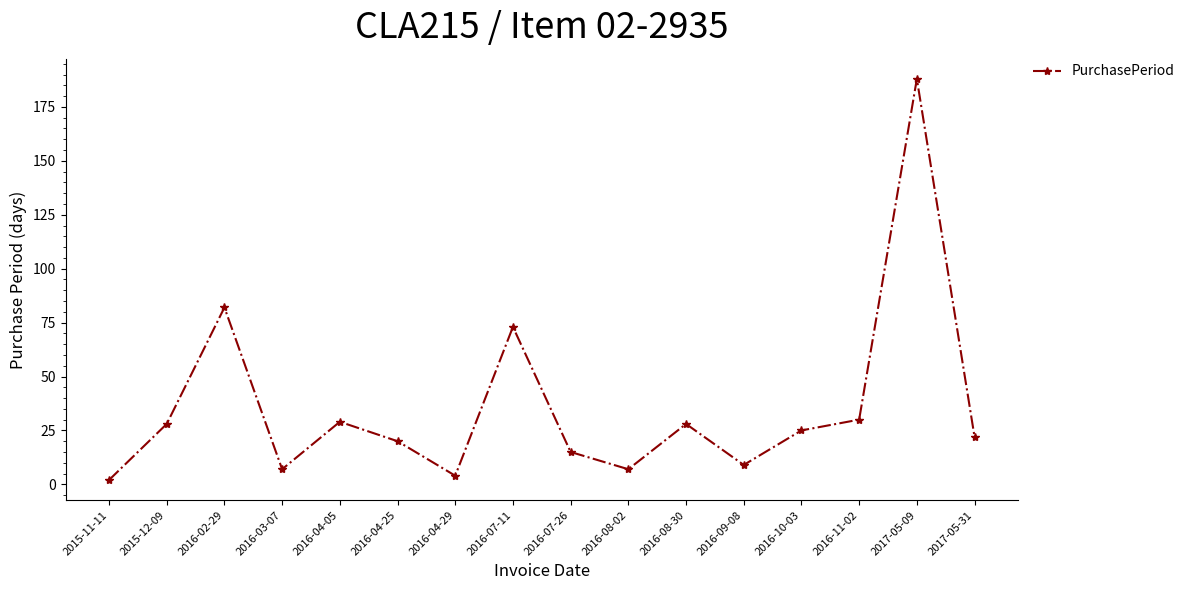

At which label does the data first exceed 25?

2015-12-09